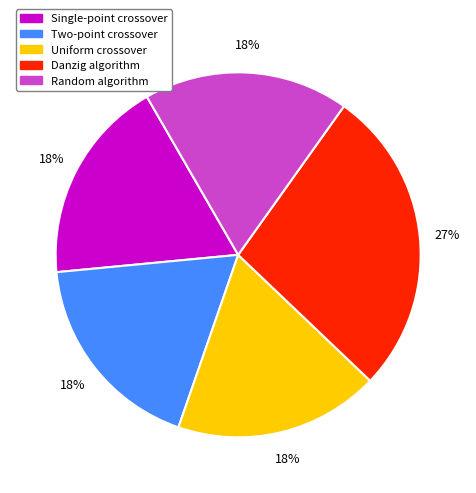

Is there any slice that represents more than half of the pie?

No